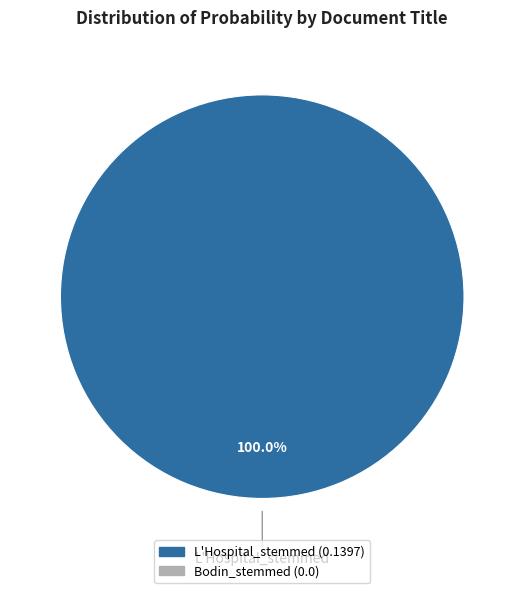

Does any single category account for the majority?

Yes